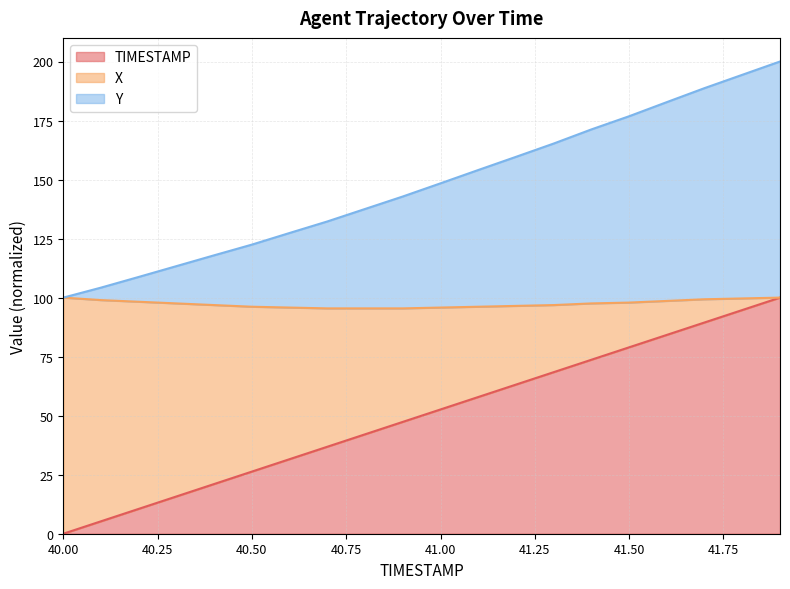

What is the sum of the TIMESTAMP values at 41.7 and 40.9?

136.8